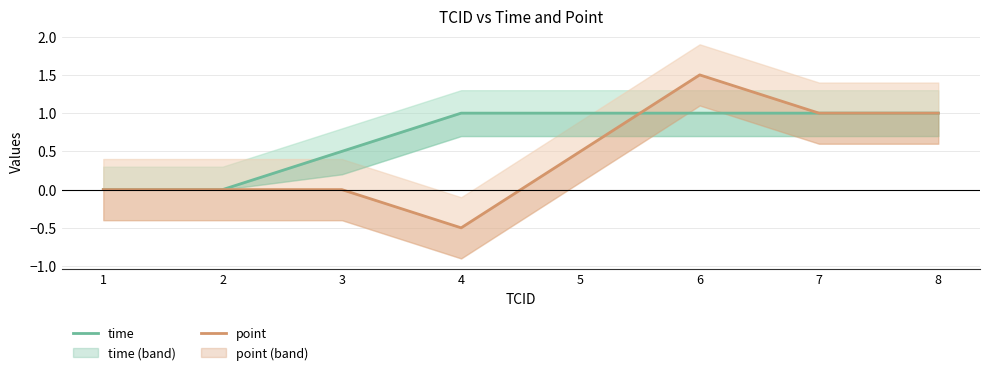

True or false: point has more than 0 points higher than both neighbors.

True